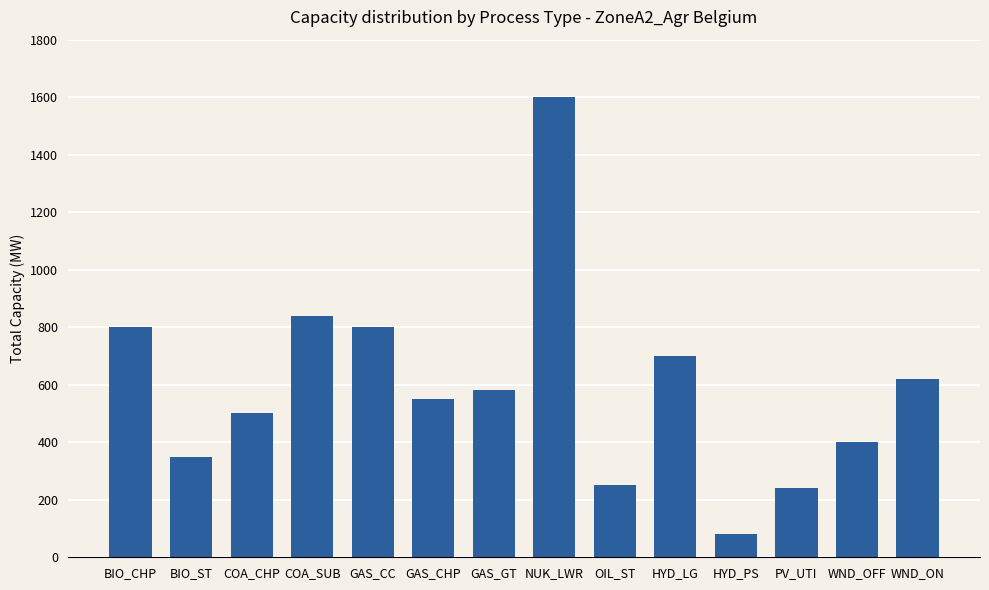

How many bars are there in total?

14